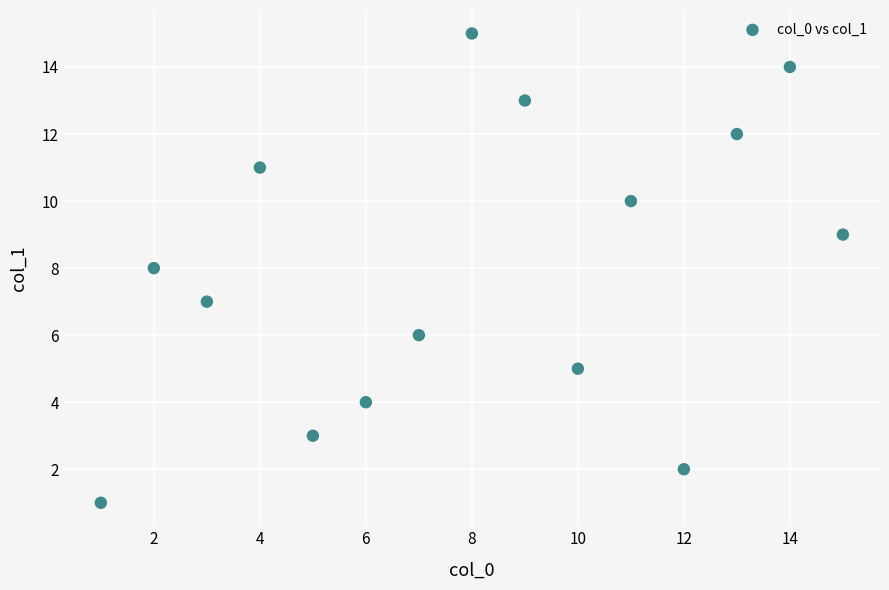

What is the range of X values (max minus min)?

14